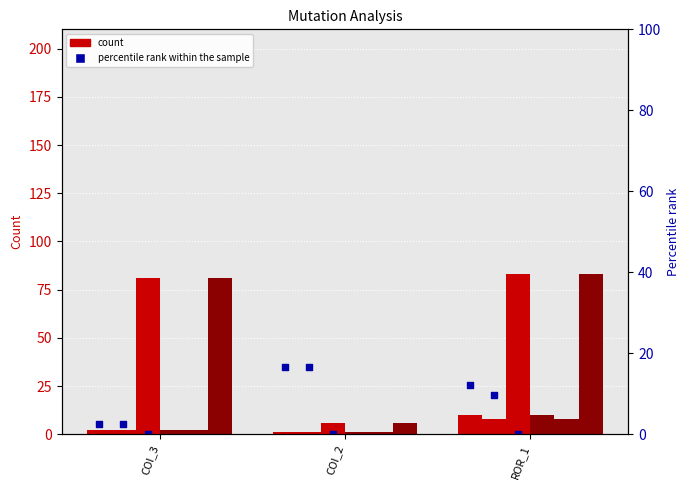

Is the value of WITHOUT_ISOLATION_F at COI_2 greater than the value of SPC_SPACE at COI_2?

No